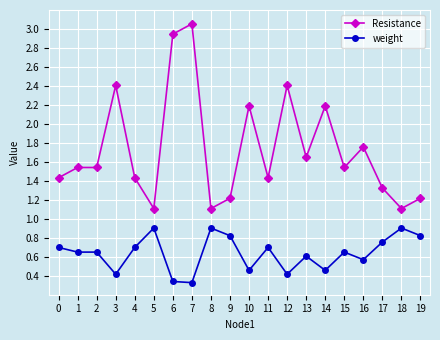

The Resistance series shows 1.7 at 18. True or false?

False